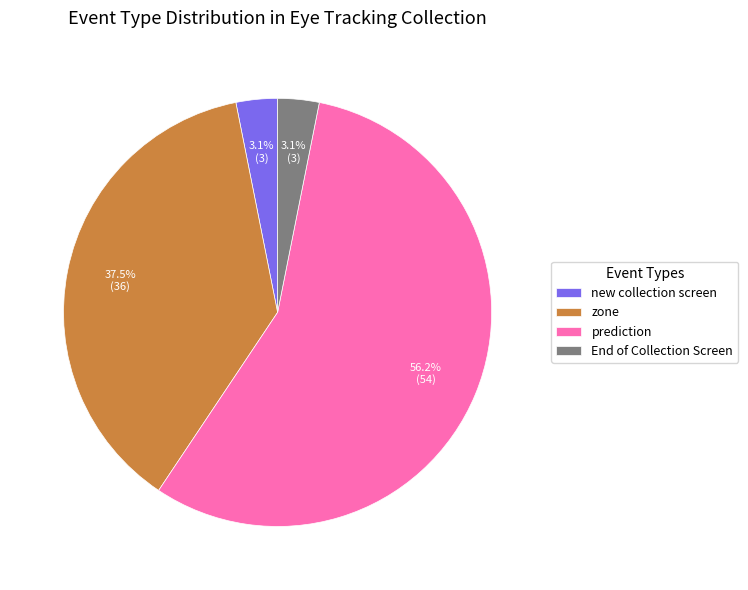

Between new collection screen and zone, which is larger?

zone